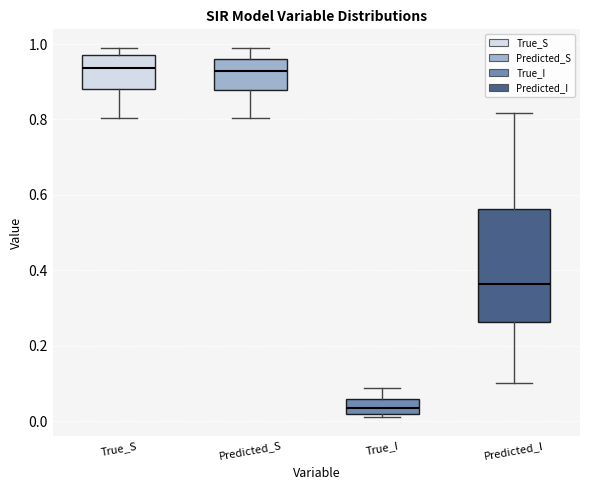

Reading left to right, read every box against the y-axis: the position of its median line, the range the box covers, and the ends of its whiskers. The values are not printed on the chart, so give them approximately, as read against the axis.

True_S: median 0.94, box 0.88 to 0.98, whiskers 0.80 to 1.00
Predicted_S: median 0.92, box 0.88 to 0.96, whiskers 0.80 to 1.00
True_I: median 0.04, box 0.02 to 0.06, whiskers 0.02 (just below the box's lower edge) to 0.08
Predicted_I: median 0.36, box 0.26 to 0.56, whiskers 0.10 to 0.82